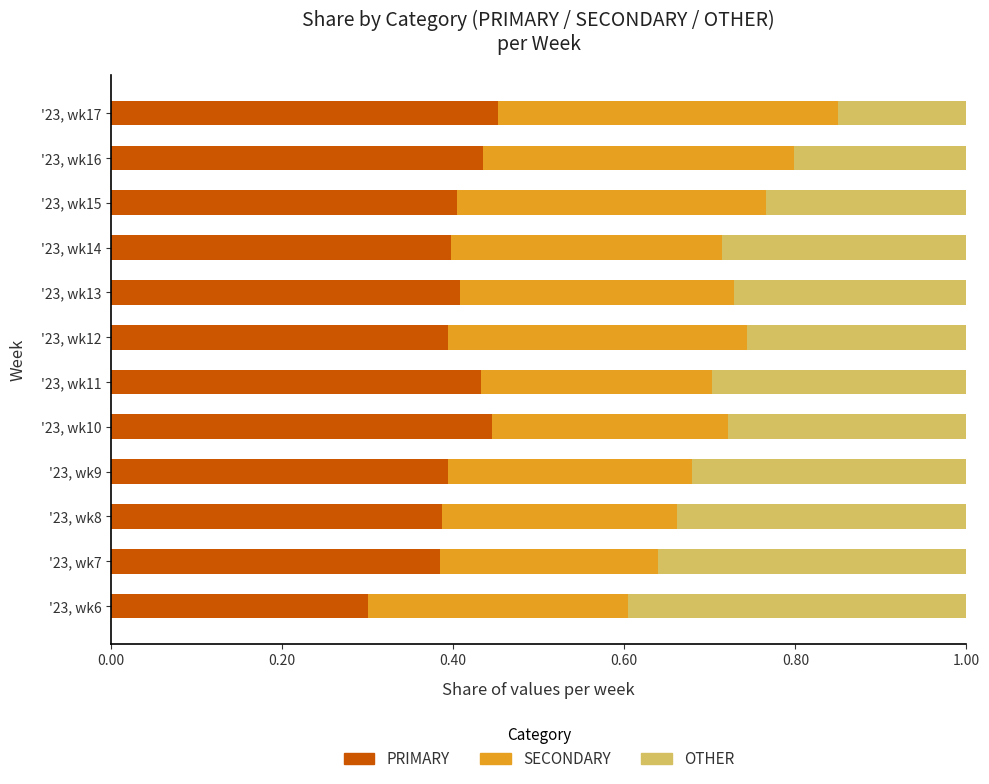

What is the total value across all series at '23, wk10?

1.0